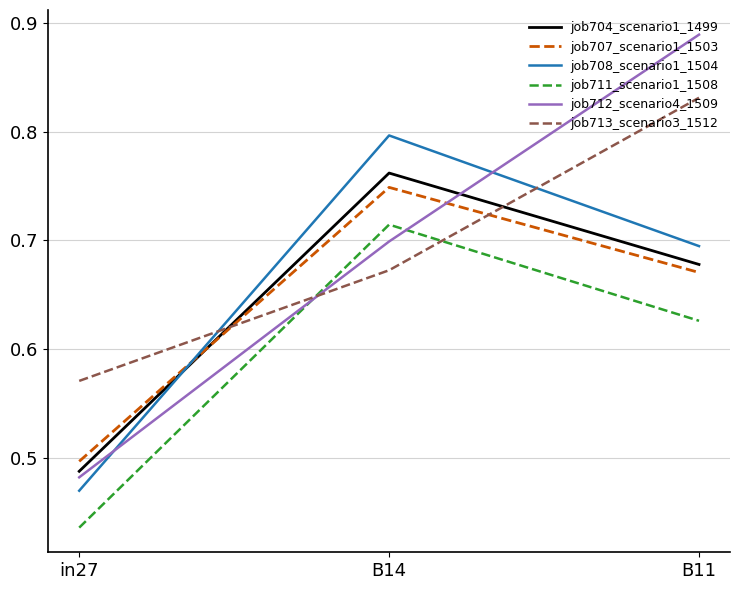

Which series changed the most between in27 and B11?

job712_scenario4_1509